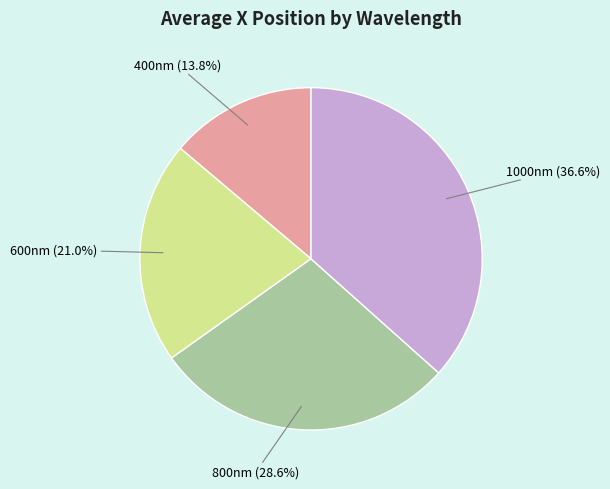

Does any single category account for the majority?

No